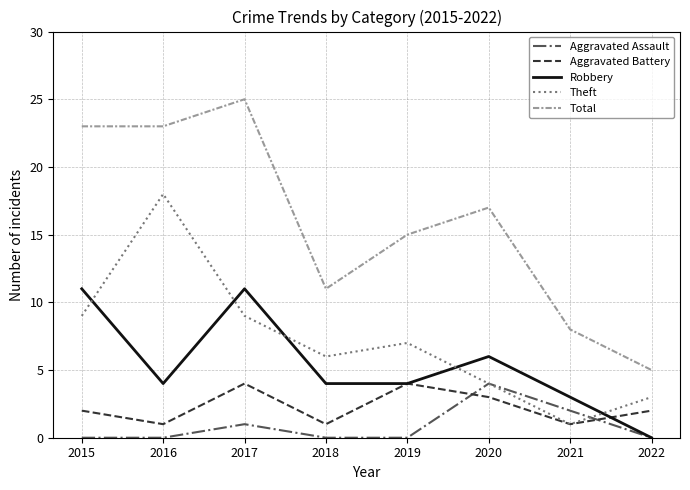

Reading right to left, extract all data points from this chart.

Aggravated Assault: 2022=0	2021=2	2020=4	2019=0	2018=0	2017=1	2016=0	2015=0
Aggravated Battery: 2022=2	2021=1	2020=3	2019=4	2018=1	2017=4	2016=1	2015=2
Robbery: 2022=0	2021=3	2020=6	2019=4	2018=4	2017=11	2016=4	2015=11
Theft: 2022=3	2021=1	2020=4	2019=7	2018=6	2017=9	2016=18	2015=9
Total: 2022=5	2021=8	2020=17	2019=15	2018=11	2017=25	2016=23	2015=23